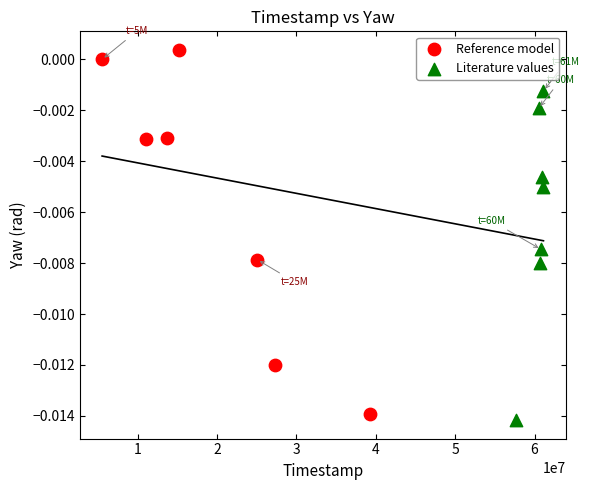

Which series reaches the maximum Y coordinate?

Reference model